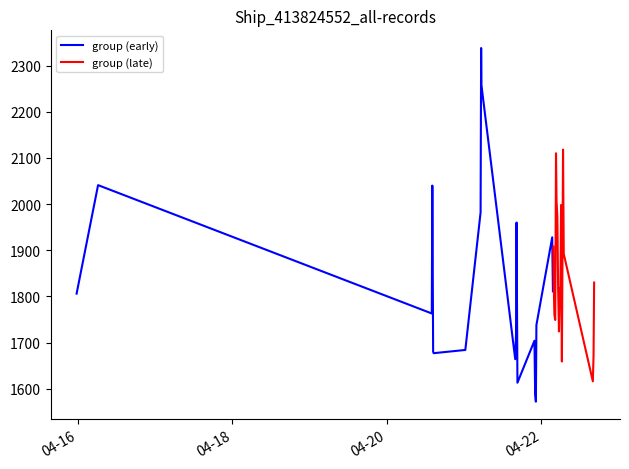

How many data points does each series have?

20